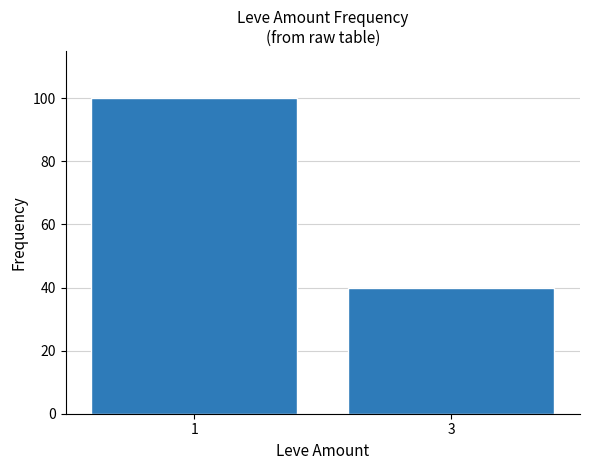

What is the maximum value shown in the chart?

100